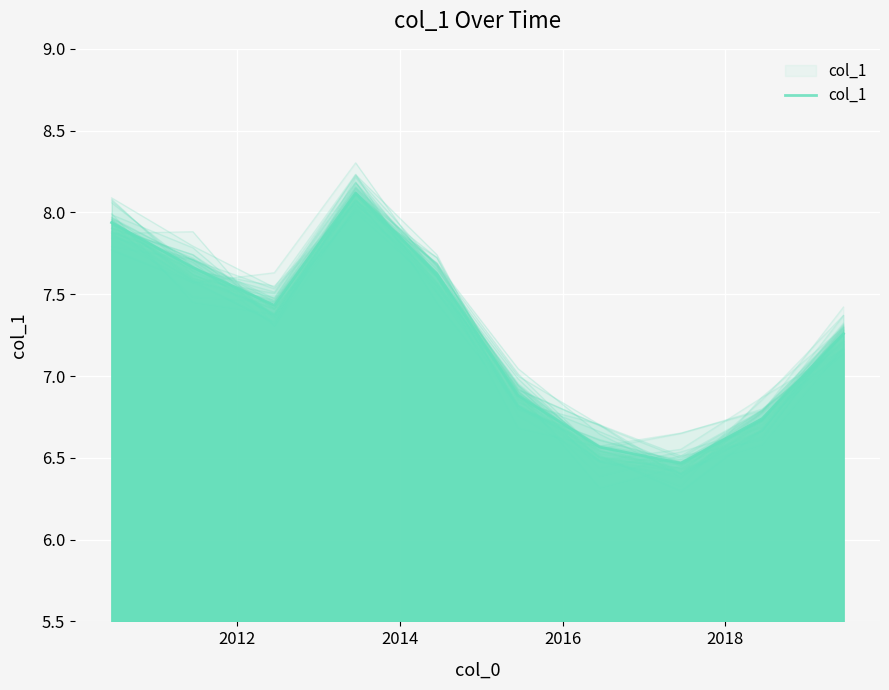

The chart shows a value of 2.4 at 2018. True or false?

False